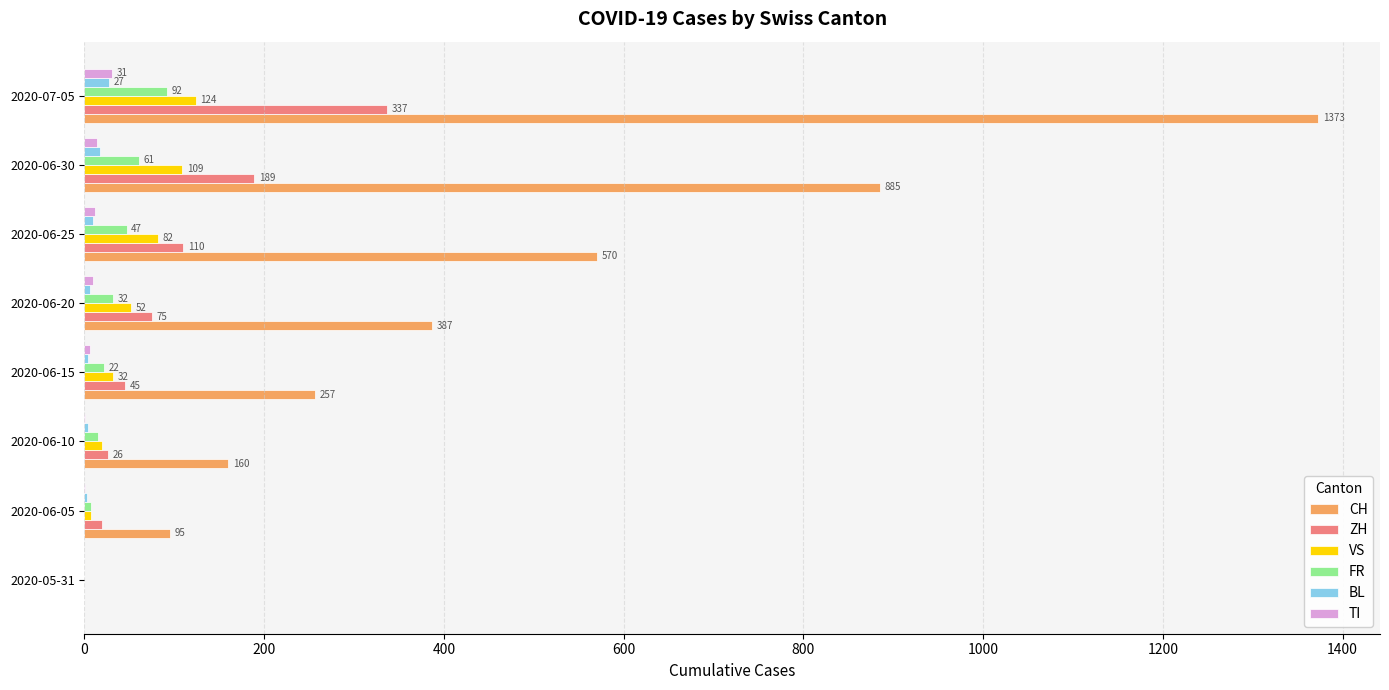

The CH series shows 967 at 2020-06-25. True or false?

False